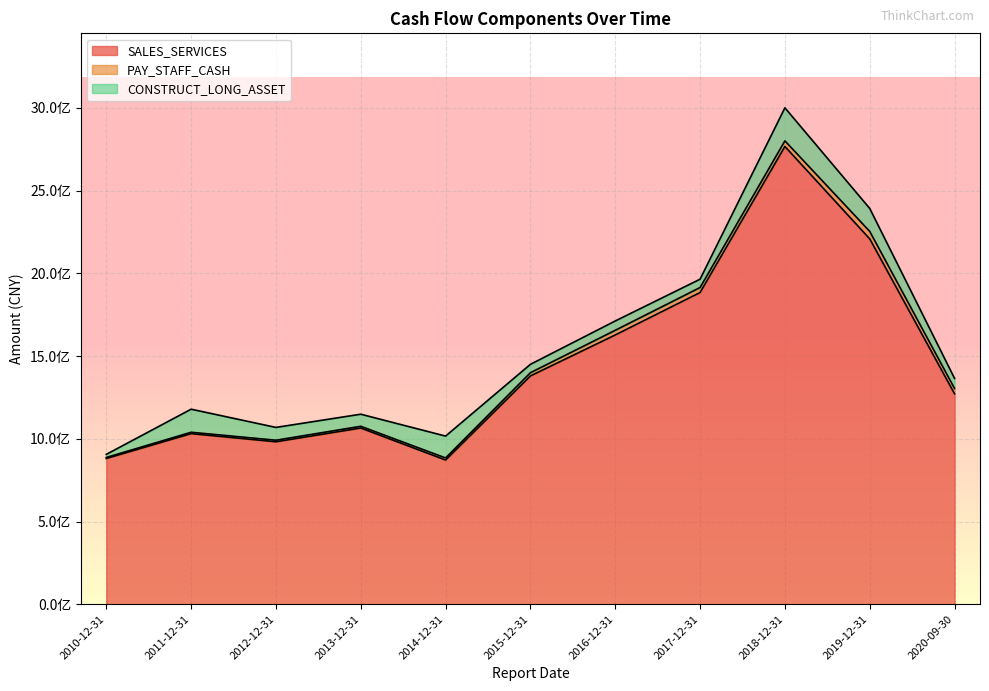

What is the label of the 11th point from the left?

2020-09-30